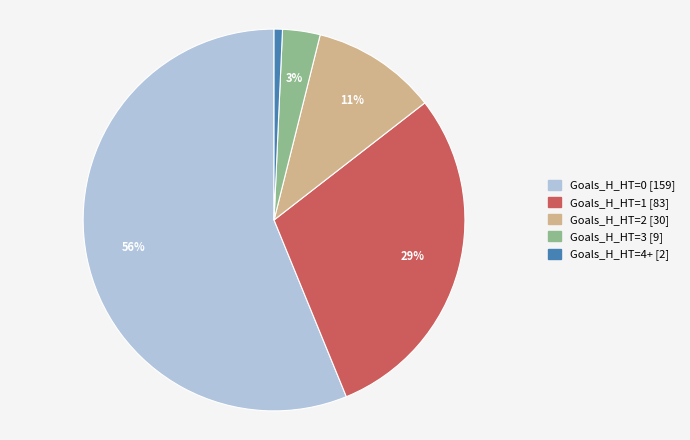

Count the number of slices in the pie.

5